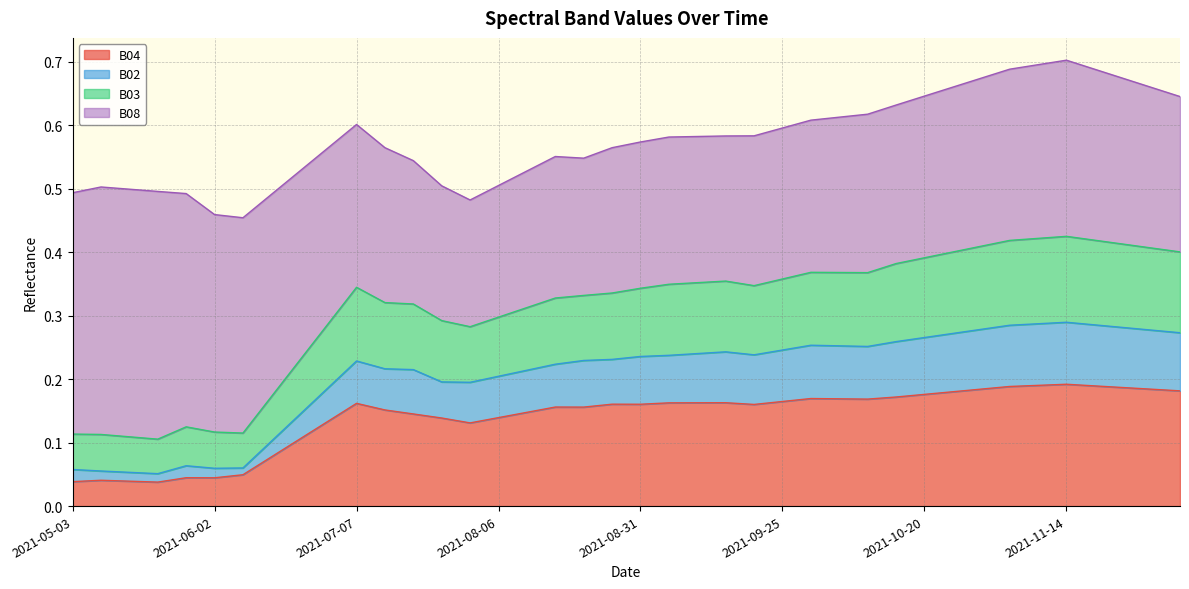

Does the chart have visible grid lines?

Yes